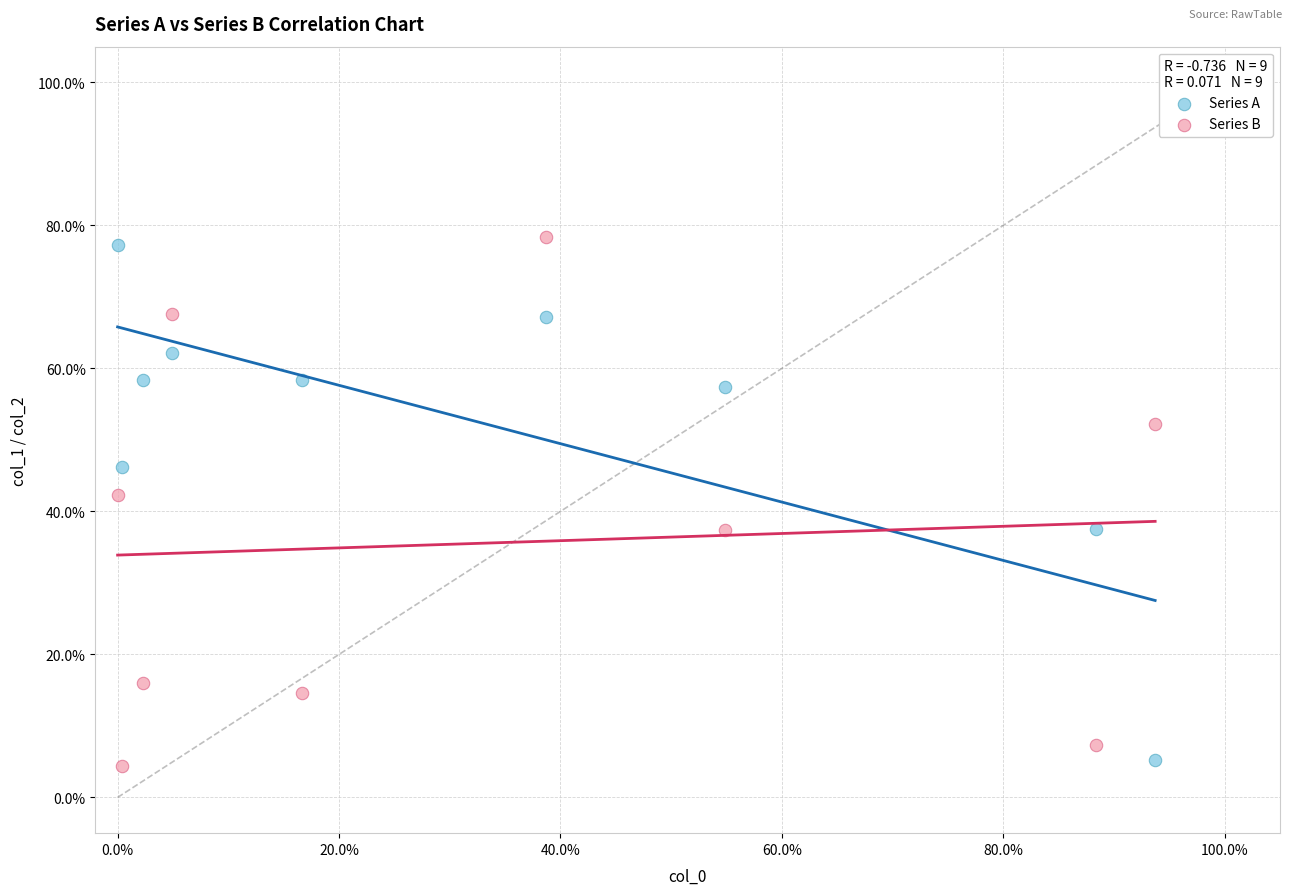

What are all the series names shown in the legend?

Series A, Series B